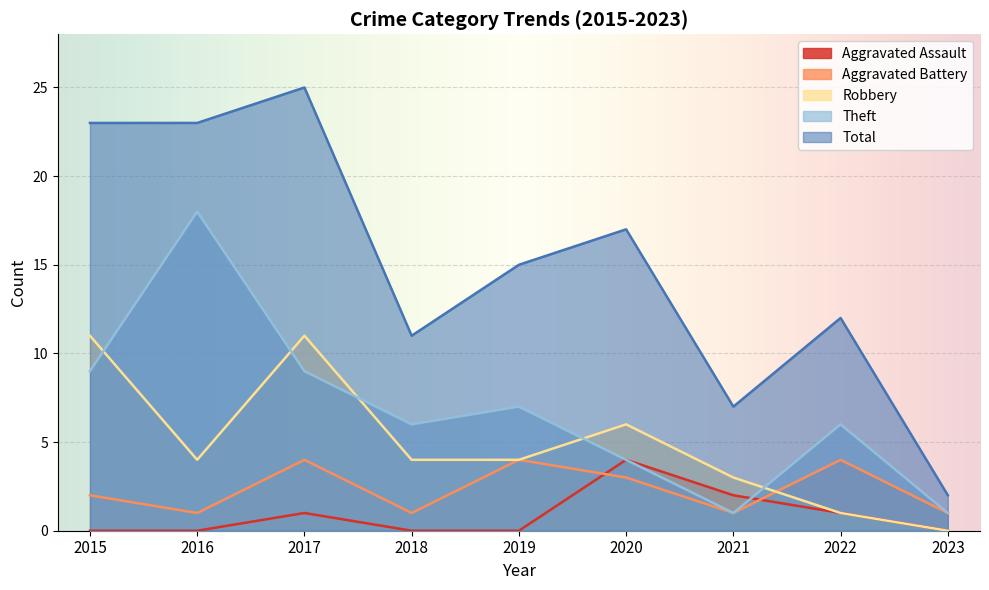

What are all the series names shown in the legend?

Aggravated Assault, Aggravated Battery, Robbery, Theft, Total